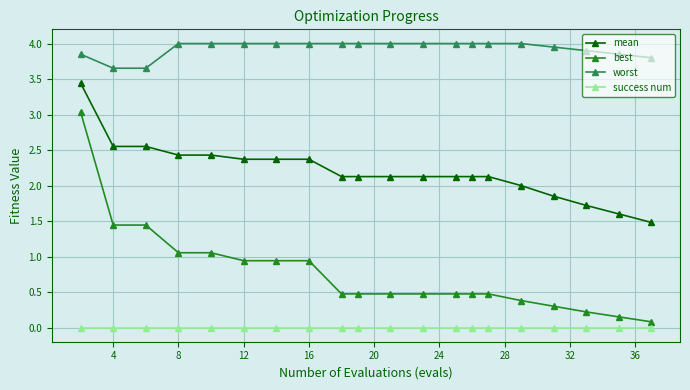

What is the sum of all mean values?

44.0